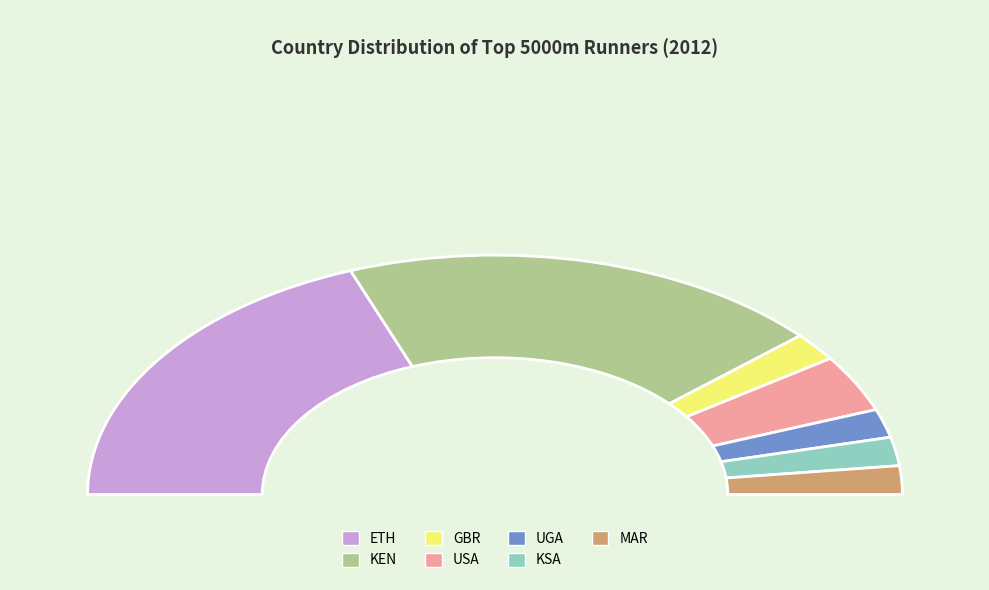

How many segments does this pie chart have?

7